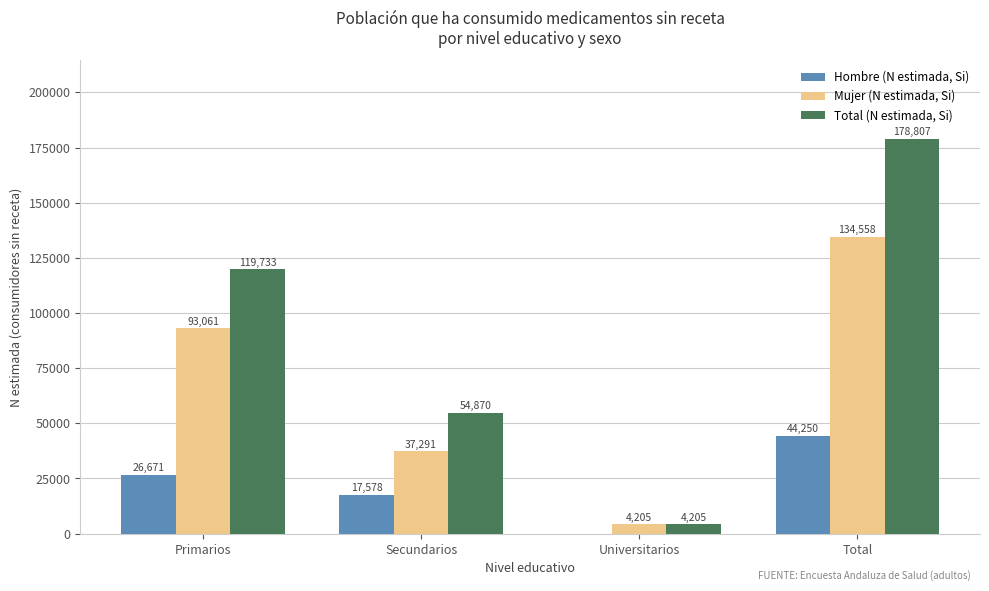

True or false: Hombre (N estimada, Si) has a value of 26671 at Primarios.

True